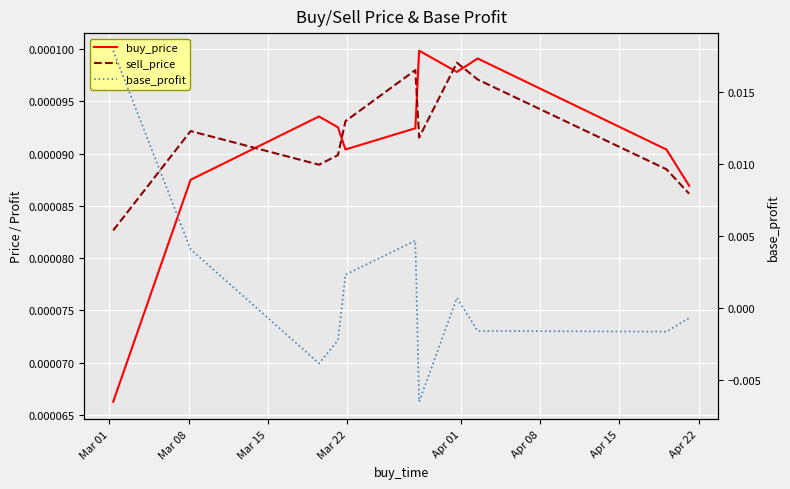

What are all the series names shown in the legend?

buy_price, sell_price, base_profit